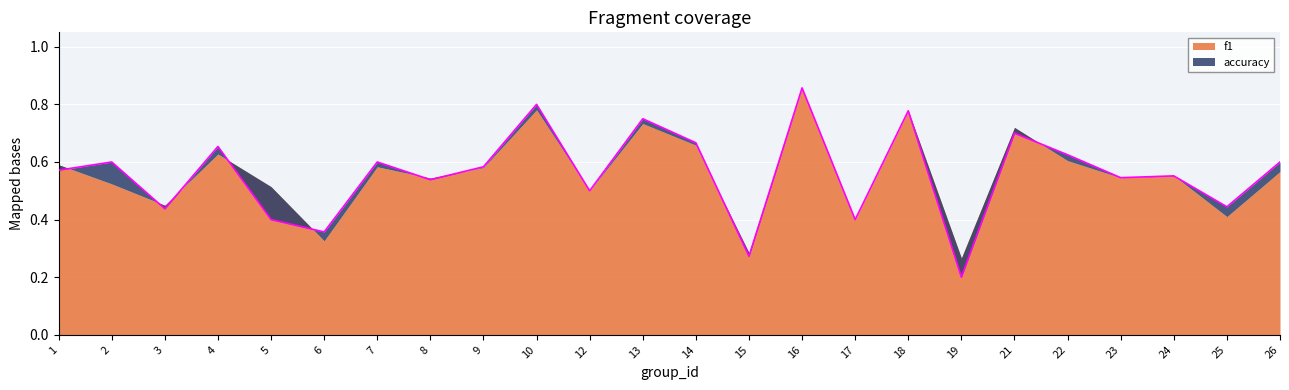

How many points are higher than both their immediate neighbors (excluding endpoints)?

9